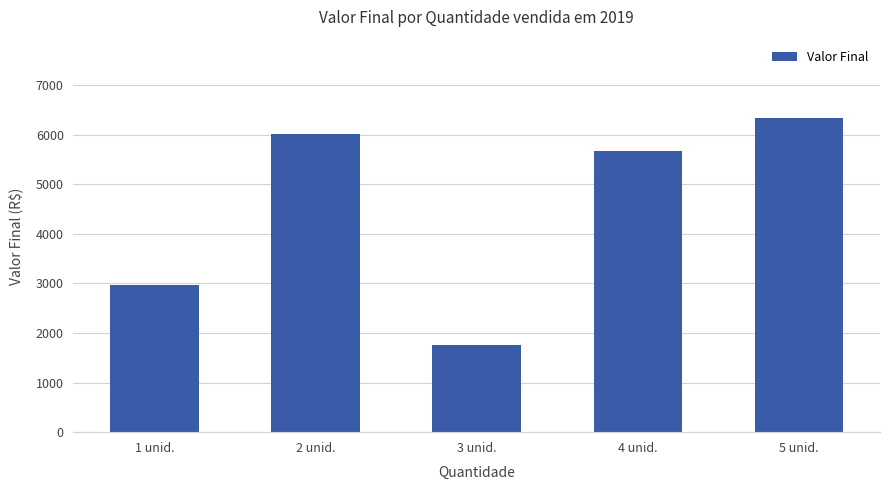

What is the label of the 4th bar from the right?

2 unid.